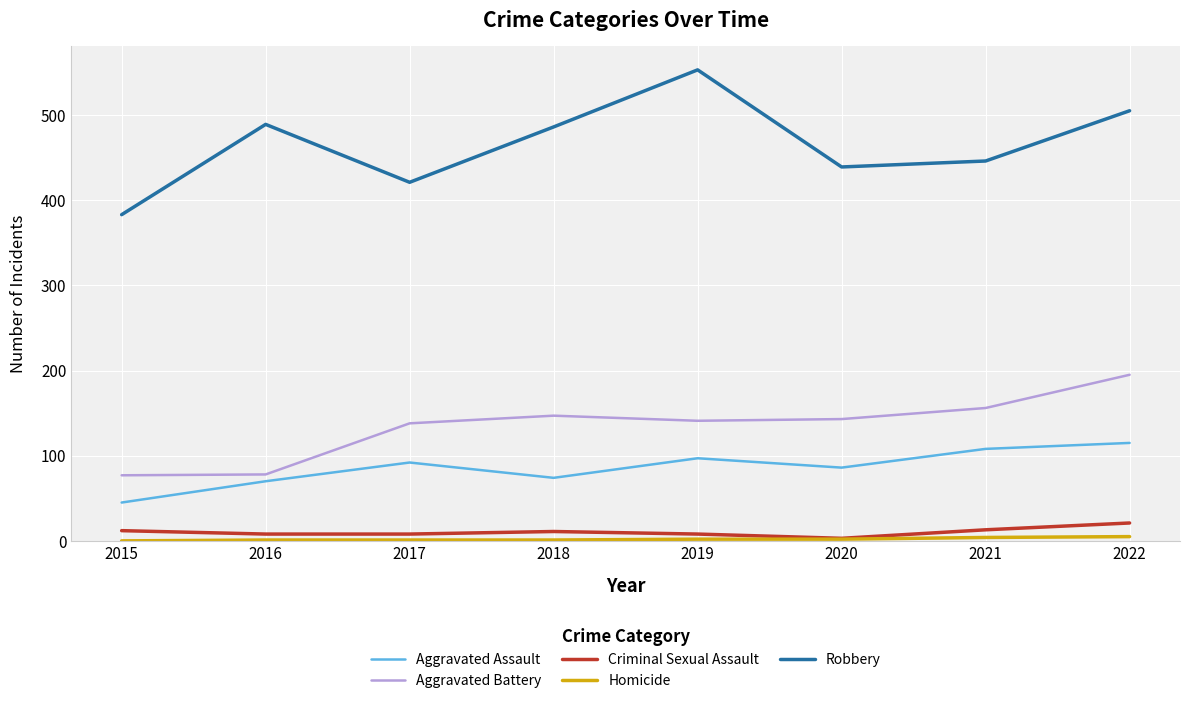

Does the chart display data point markers on the line(s)?

No